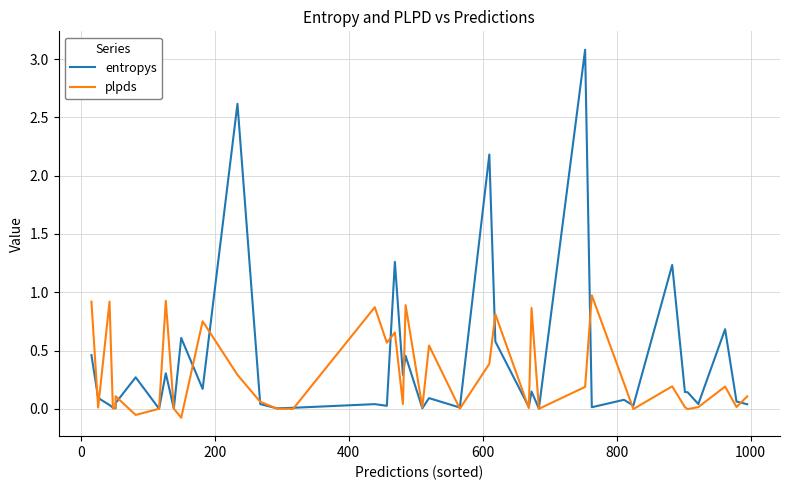

List the series in order of their peak value, lowest first.

plpds, entropys